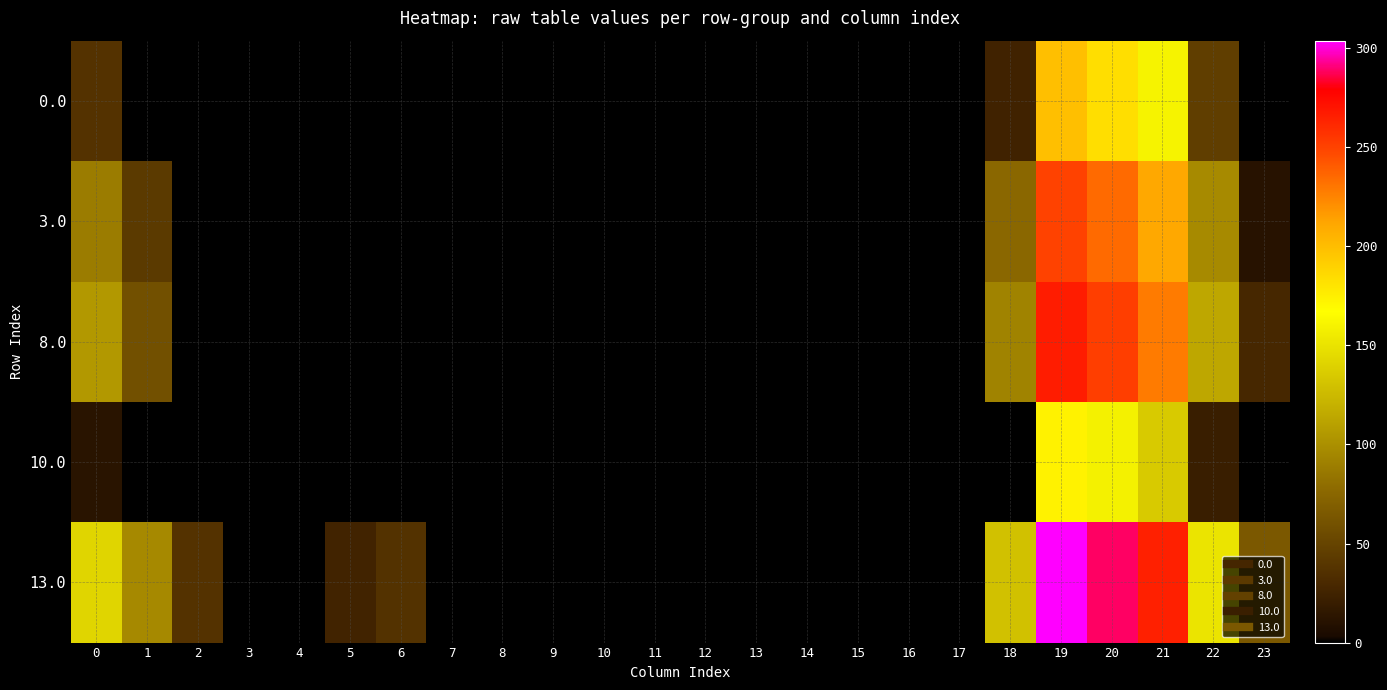

Reading left to right, list all the values displayed in this chart.

0.0: 0=37.1	1=0.0	2=0.0	3=0.0	4=0.0	5=0.0	6=0.0	7=0.0	8=0.0	9=0.0	10=0.0	11=0.0	12=0.0	13=0.0	14=0.0	15=0.0	16=0.0	17=0.0	18=24.5	19=198.8	20=183.7	21=160.2	22=46.0	23=0.0
3.0: 0=88.1	1=42.3	2=0.0	3=0.0	4=0.0	5=0.0	6=0.0	7=0.0	8=0.0	9=0.0	10=0.0	11=0.0	12=0.0	13=0.0	14=0.0	15=0.0	16=0.0	17=0.0	18=75.5	19=249.8	20=234.7	21=211.2	22=97.0	23=11.1
8.0: 0=105.1	1=59.3	2=0.0	3=0.0	4=0.0	5=0.0	6=0.0	7=0.0	8=0.0	9=0.0	10=0.0	11=0.0	12=0.0	13=0.0	14=0.0	15=0.0	16=0.0	17=0.0	18=92.5	19=266.8	20=251.7	21=228.2	22=114.0	23=28.1
10.0: 0=12.1	1=0.0	2=0.0	3=0.0	4=0.0	5=0.0	6=0.0	7=0.0	8=0.0	9=0.0	10=0.0	11=0.0	12=0.0	13=0.0	14=0.0	15=0.0	16=0.0	17=0.0	18=0.0	19=173.8	20=158.7	21=135.2	22=21.0	23=0.0
13.0: 0=142.1	1=96.3	2=36.9	3=0.0	4=0.0	5=25.3	6=36.7	7=0.0	8=0.0	9=0.0	10=0.0	11=0.0	12=0.0	13=0.0	14=0.0	15=0.0	16=0.0	17=0.0	18=129.5	19=303.8	20=288.7	21=265.2	22=151.0	23=65.1